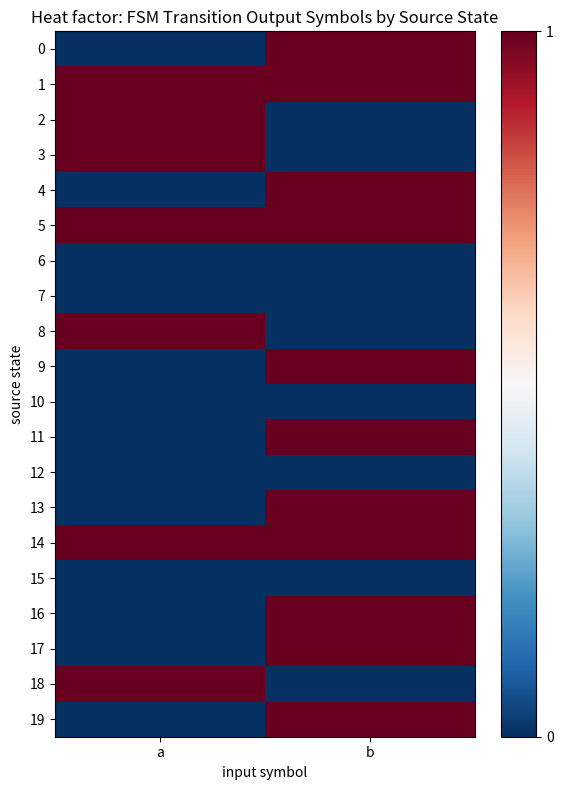

Reading right to left, list all the values displayed in this chart.

0: b=1	a=0
1: b=1	a=1
2: b=0	a=1
3: b=0	a=1
4: b=1	a=0
5: b=1	a=1
6: b=0	a=0
7: b=0	a=0
8: b=0	a=1
9: b=1	a=0
10: b=0	a=0
11: b=1	a=0
12: b=0	a=0
13: b=1	a=0
14: b=1	a=1
15: b=0	a=0
16: b=1	a=0
17: b=1	a=0
18: b=0	a=1
19: b=1	a=0